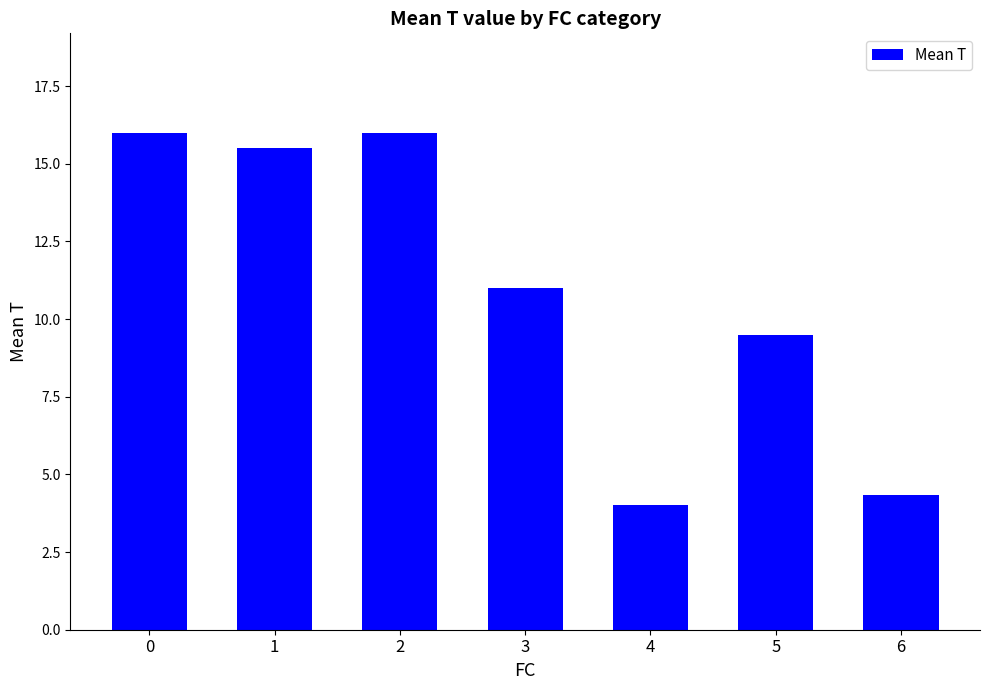

Reading left to right, transcribe all the data shown in this chart.

0=16.0	1=15.5	2=16.0	3=11.0	4=4.0	5=9.5	6=4.3